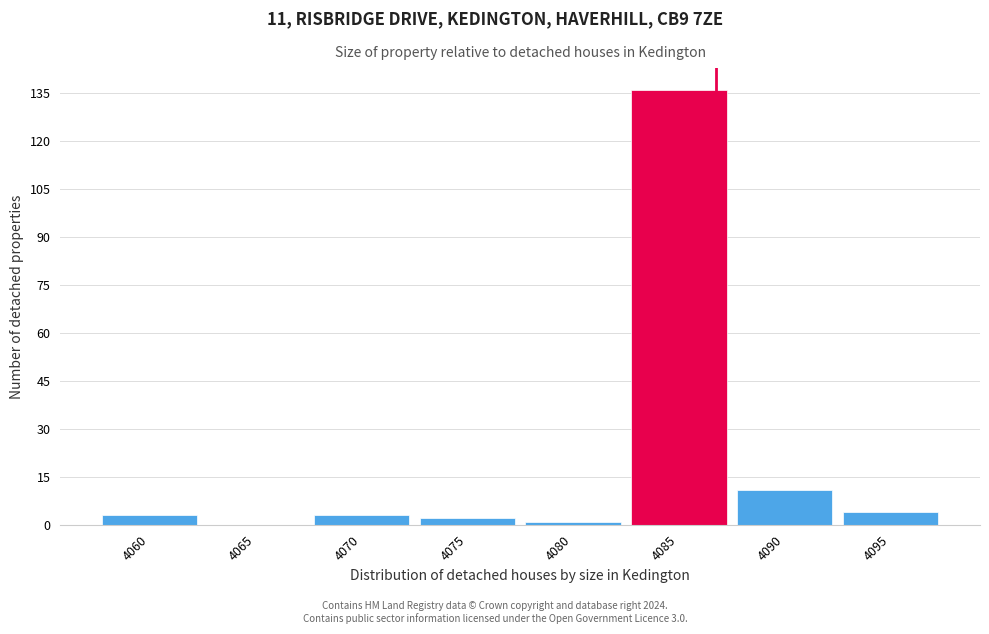

Reading left to right, extract all data points from this chart.

4060=3	4065=0	4070=3	4075=2	4080=1	4085=136	4090=11	4095=4